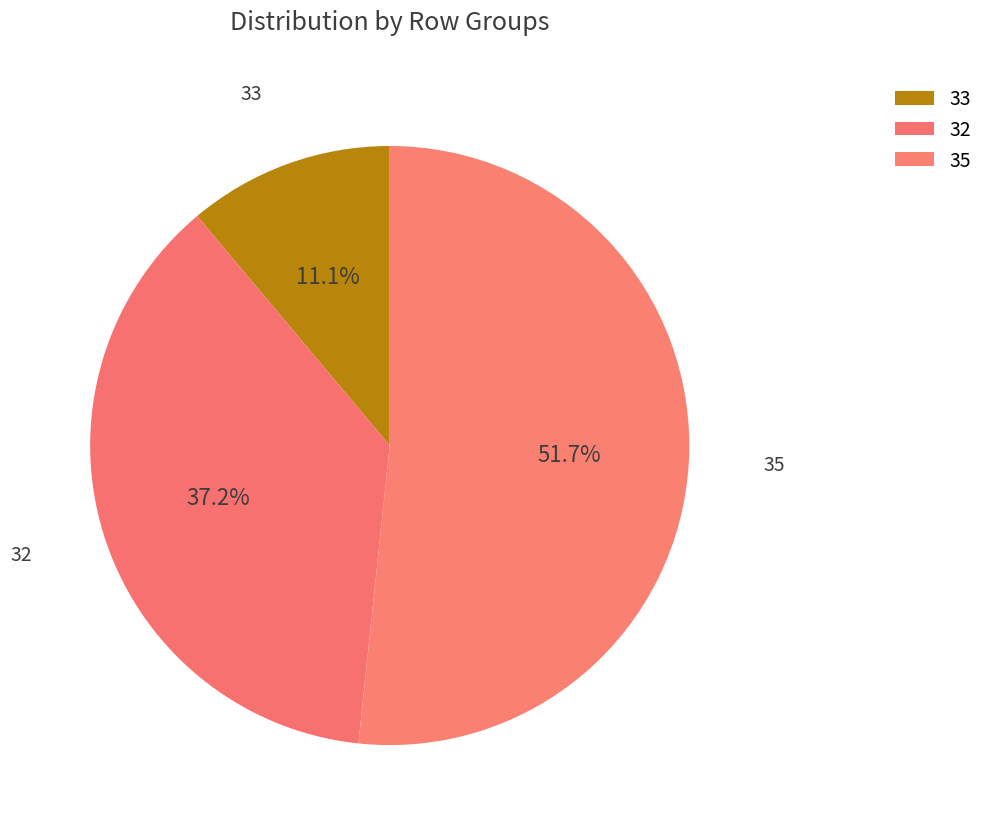

Rank the categories by value from lowest to highest.

33, 32, 35